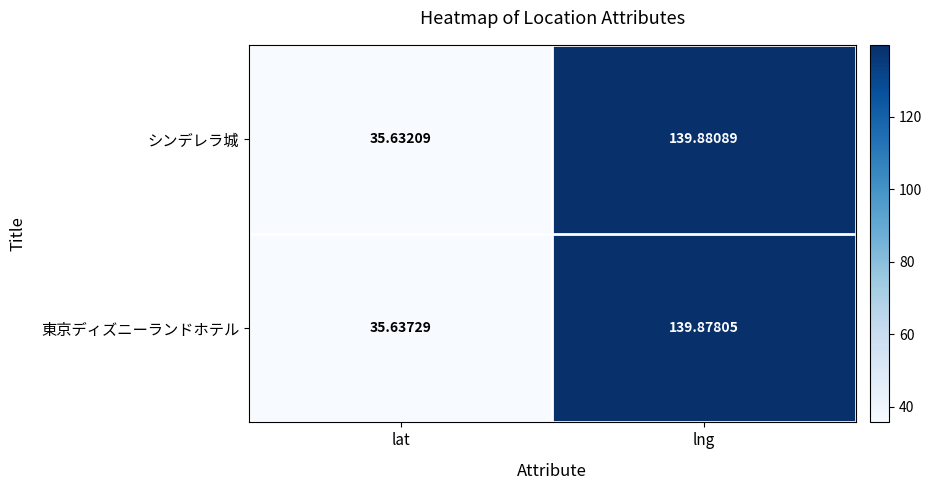

Rank the series by their average value, from highest to lowest.

東京ディズニーランドホテル, シンデレラ城